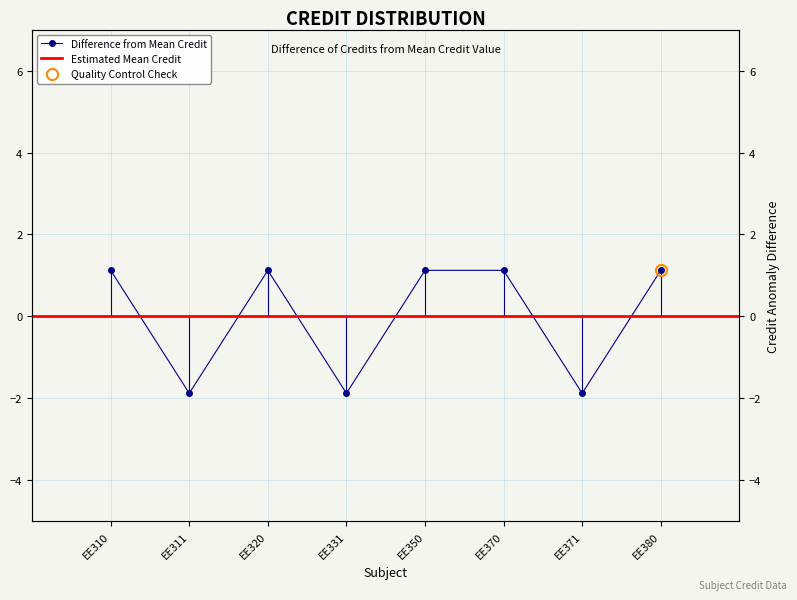

Does the chart have visible grid lines?

Yes